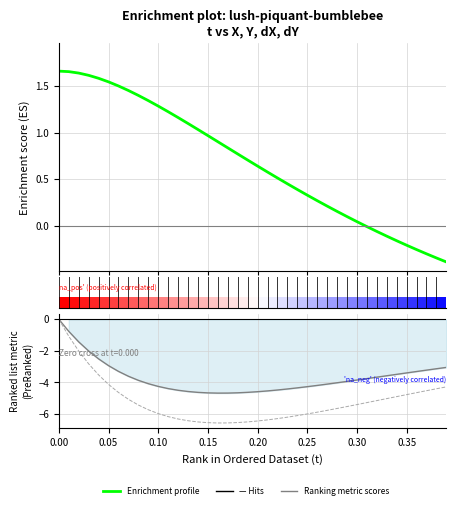

How many data points in t are less than 0?

9